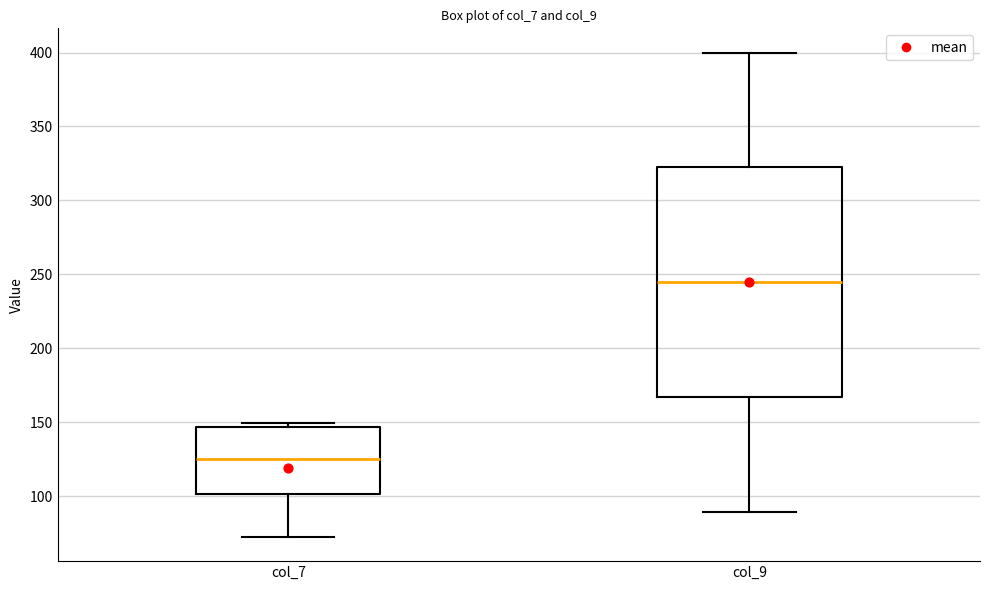

Reading left to right, read every box against the y-axis: the position of its median line, the range the box covers, and the ends of its whiskers. The values are not printed on the chart, so give them approximately, as read against the axis.

col_7: median 125, box 100 to 145, whiskers 70 to 150
col_9: median 245, box 165 to 320, whiskers 90 to 400